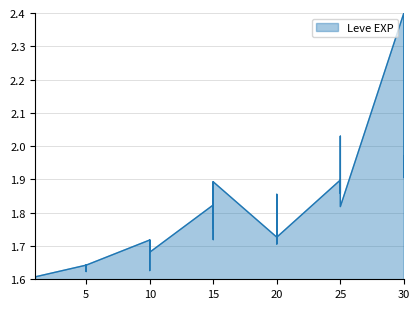

What is the change in value from 1 to 15?

+0.3